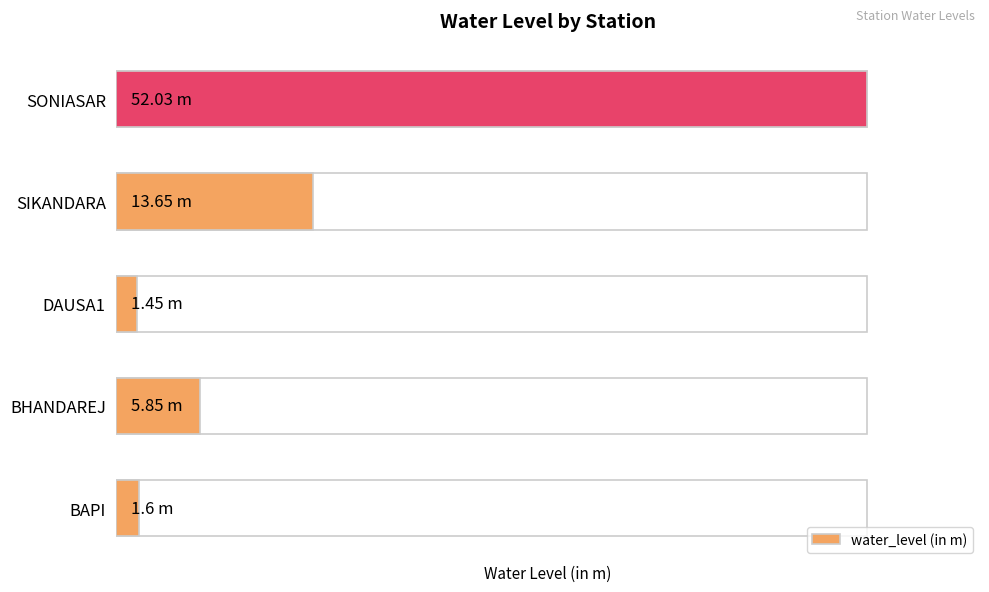

The value at BAPI is 2.2. True or false?

False